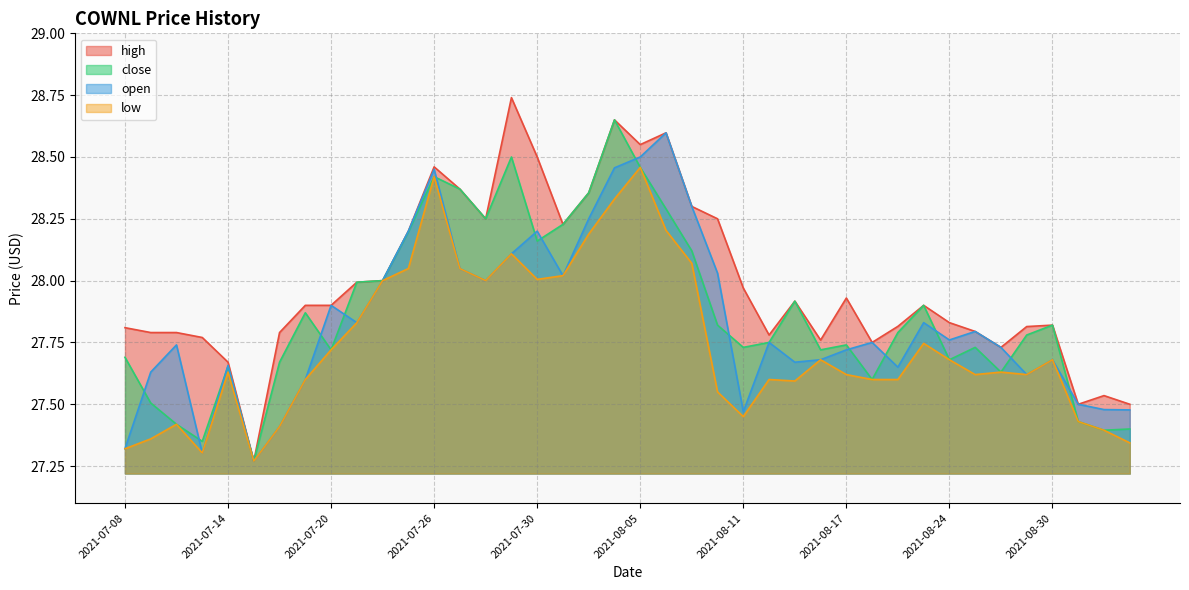

What is the sum of all open values?

1113.4